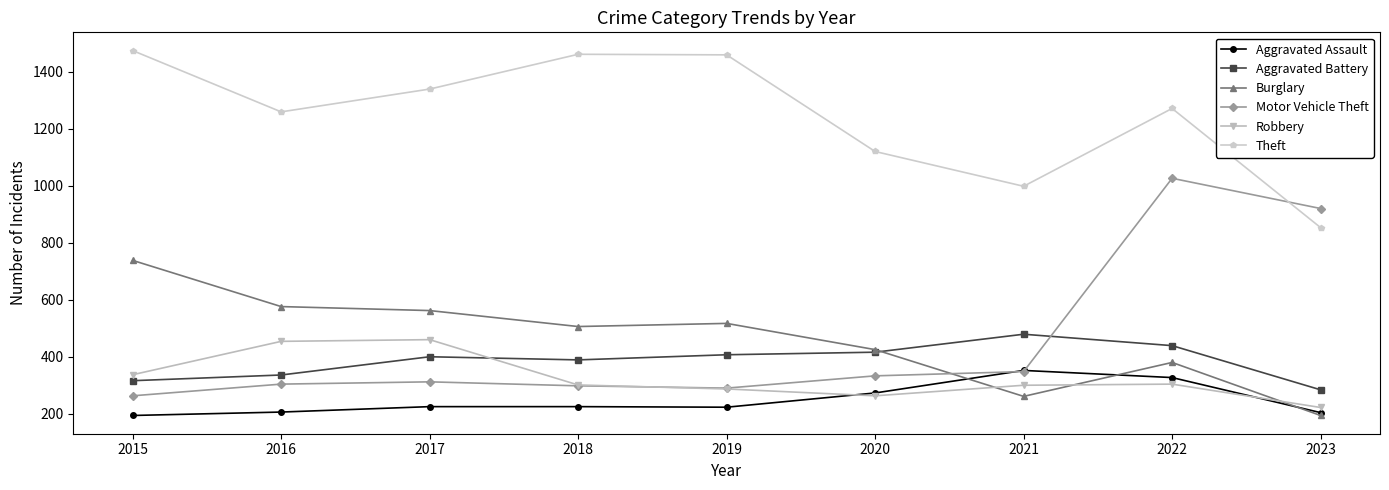

At 2017, list the series in order from smallest to largest.

Aggravated Assault, Motor Vehicle Theft, Aggravated Battery, Robbery, Burglary, Theft